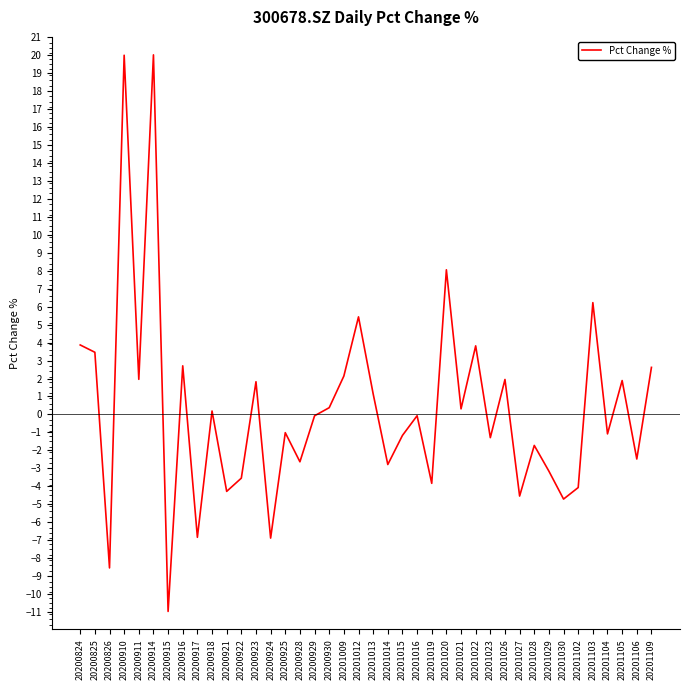

Which category has the lowest value across all series?

20200915